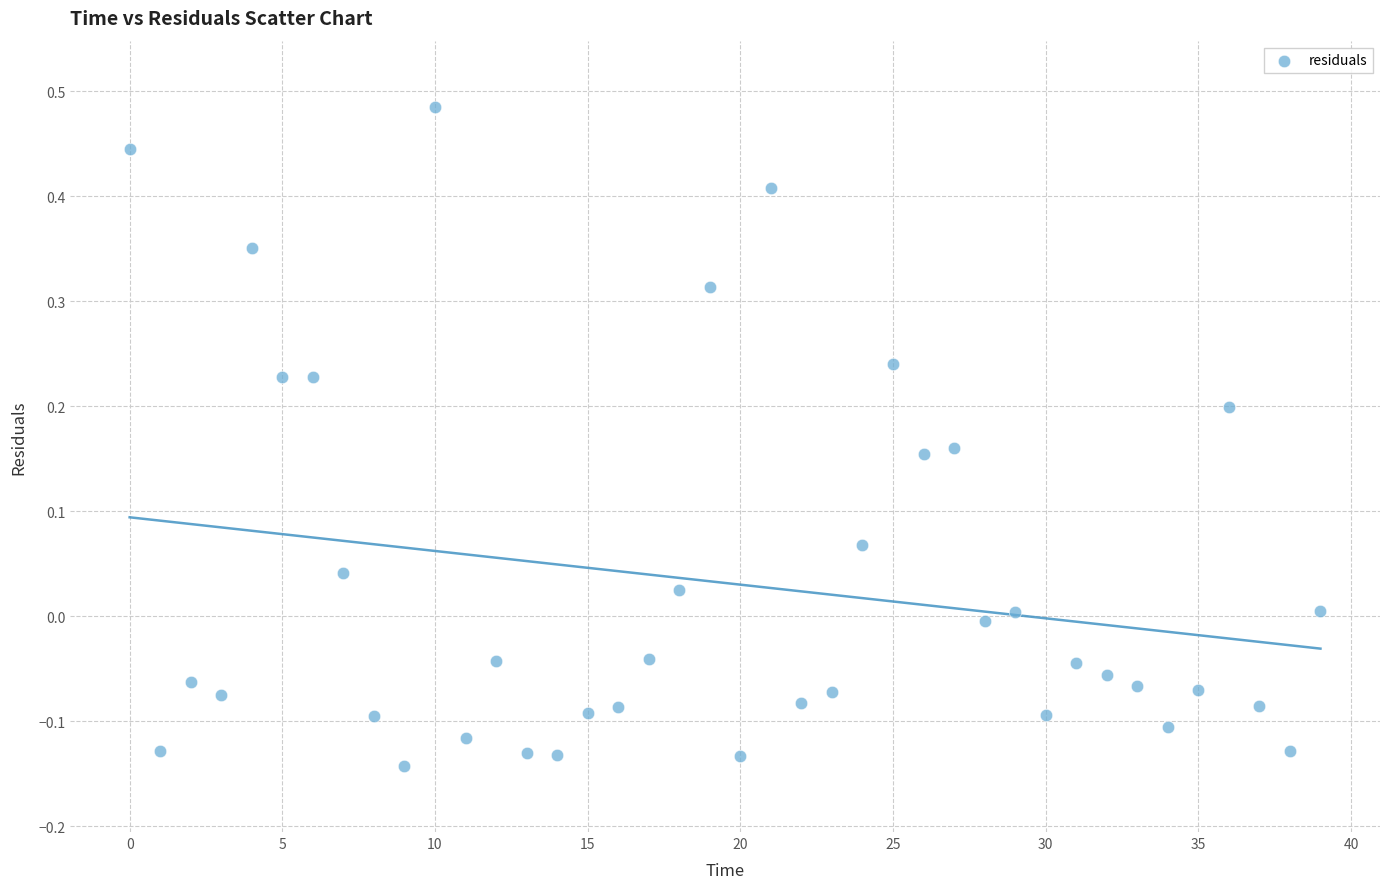

What is the range of Y values (max minus min)?

0.6